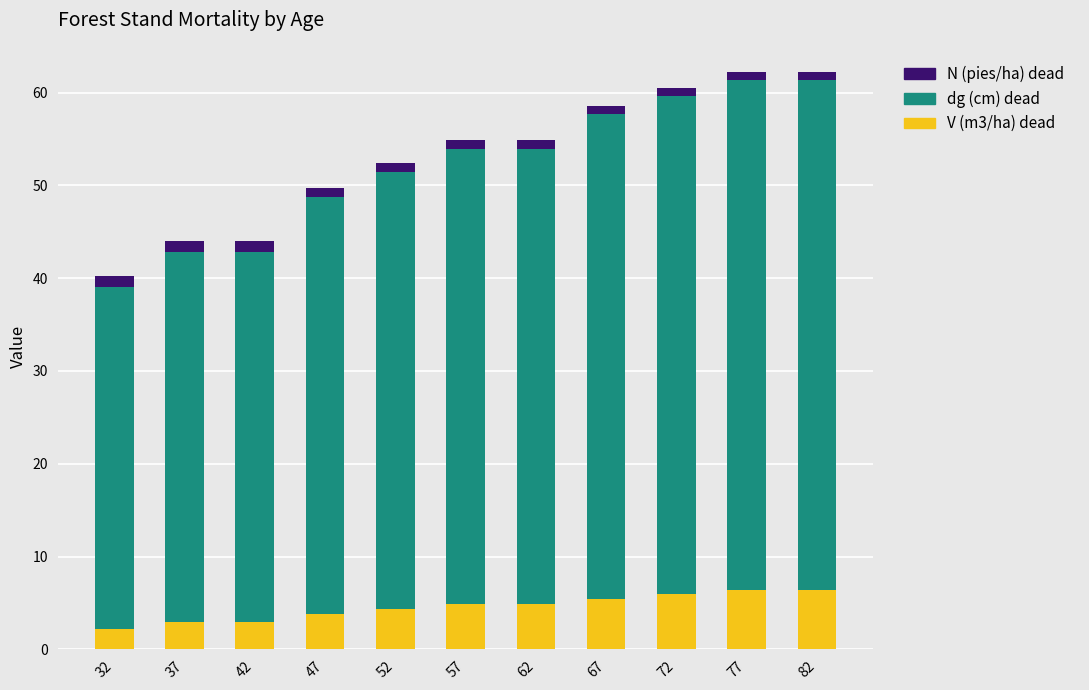

What are all the series names shown in the legend?

N (pies/ha) dead, dg (cm) dead, V (m3/ha) dead